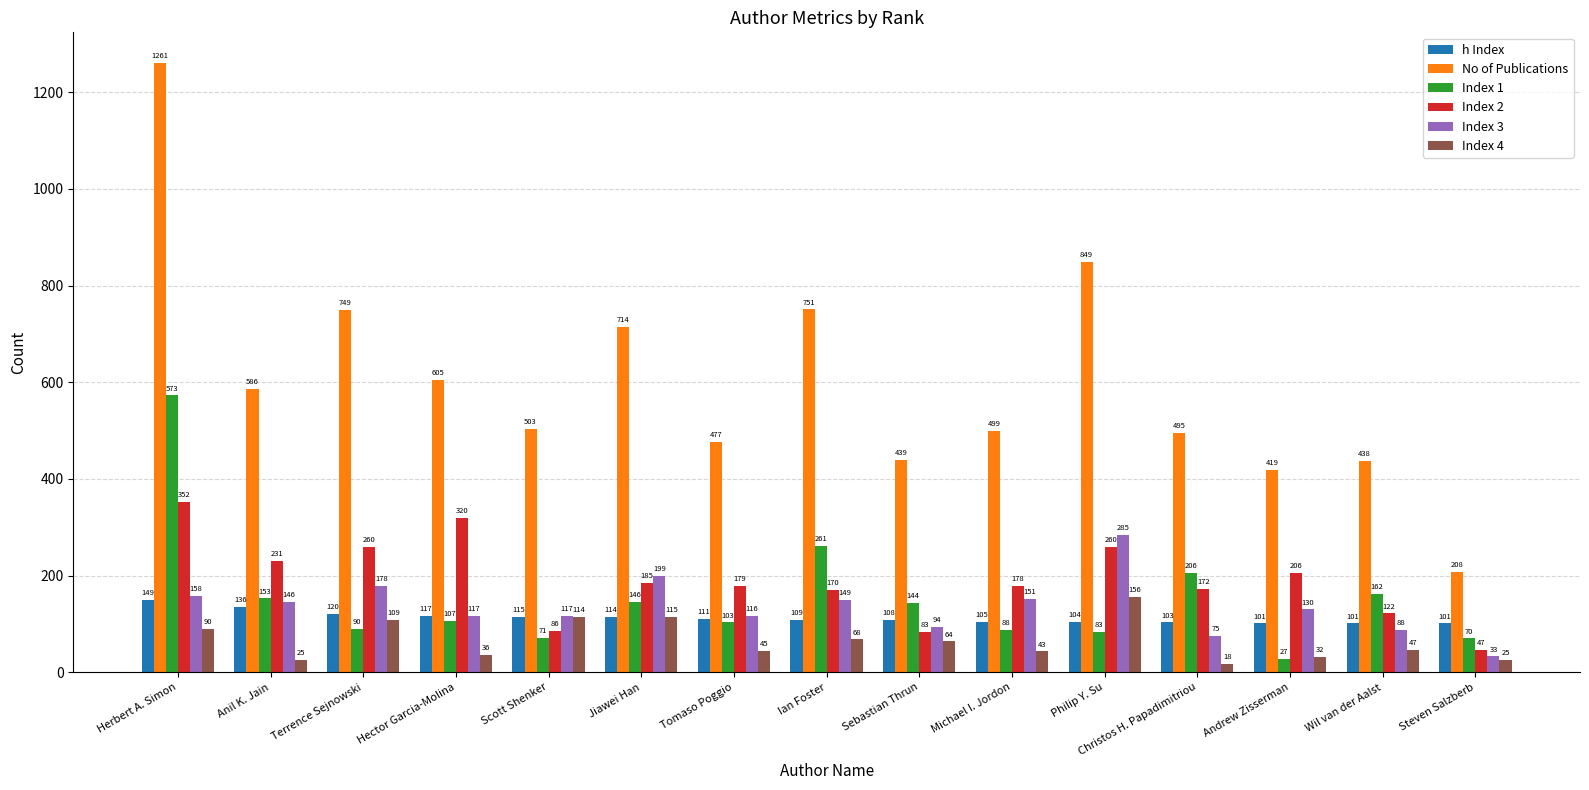

What is the total value across all series at Terrence Sejnowski?

1506